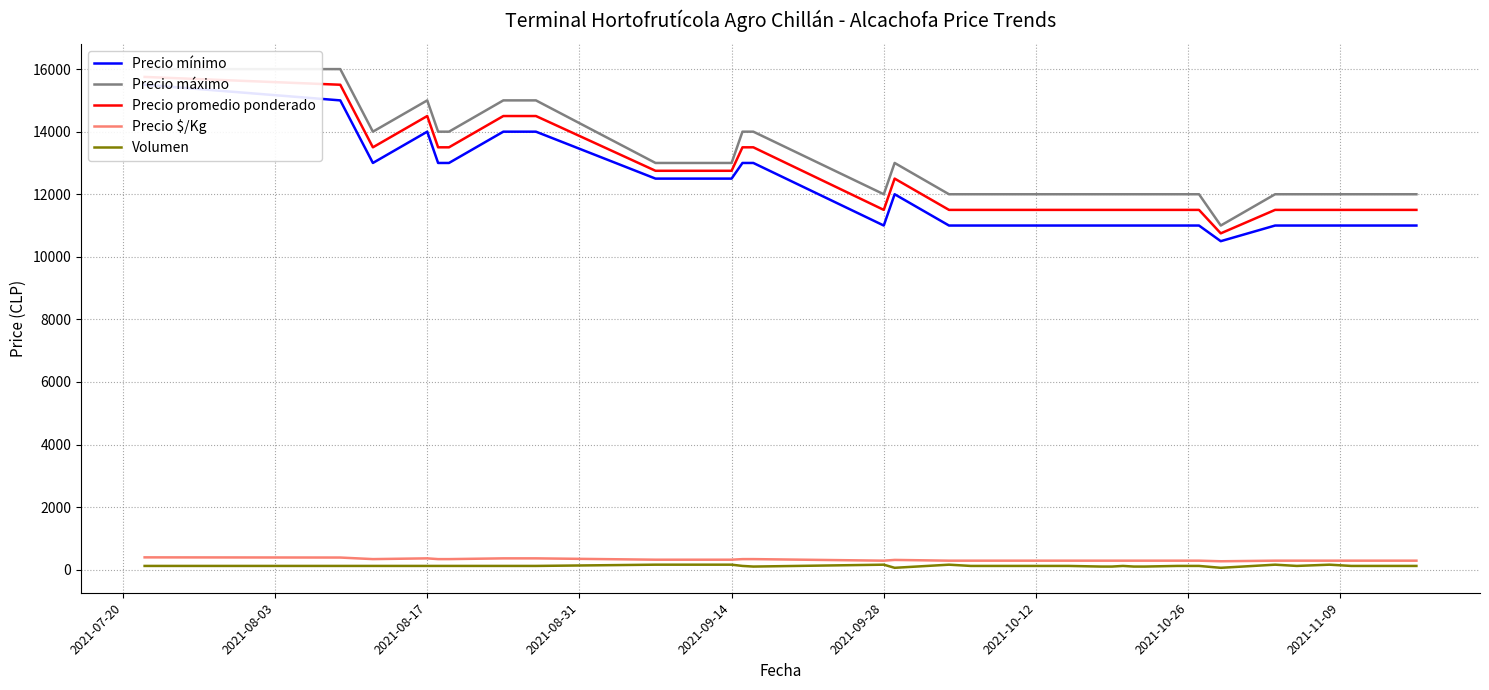

What is the average value of the Precio promedio ponderado series?

12382